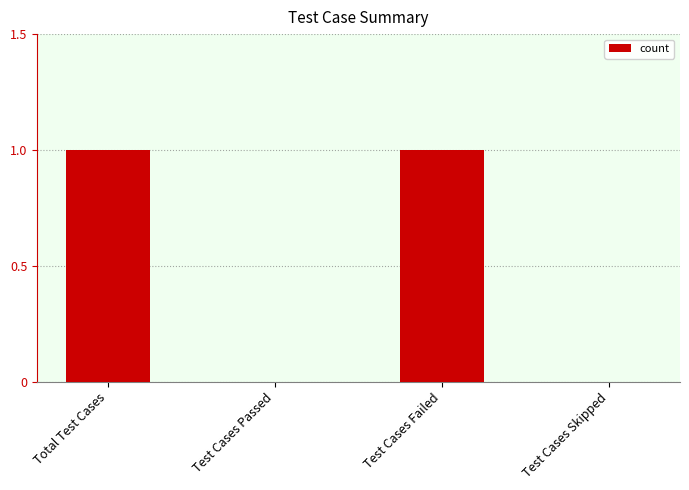

Between Test Cases Skipped and Test Cases Failed, which is larger?

Test Cases Failed